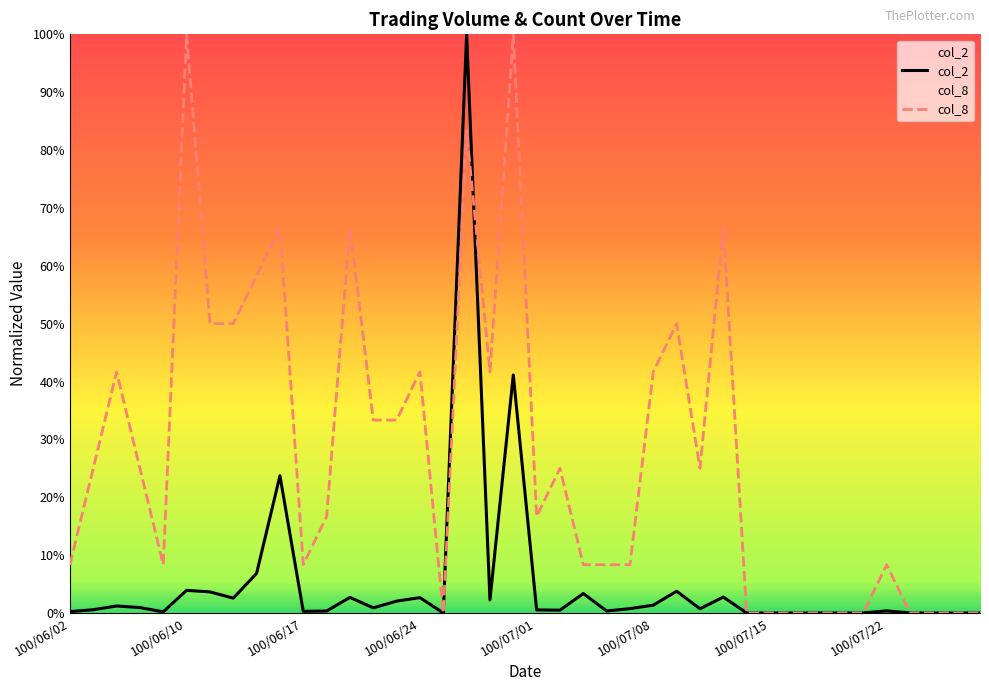

Does the chart display data point markers on the line(s)?

No